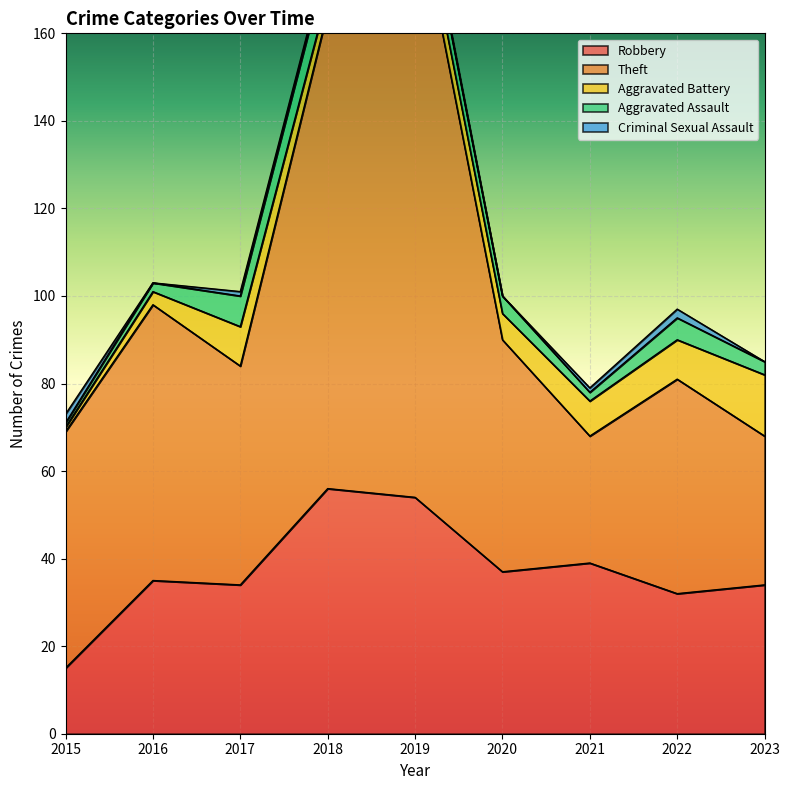

What is the value of the Robbery point at the 6th from the left?

37